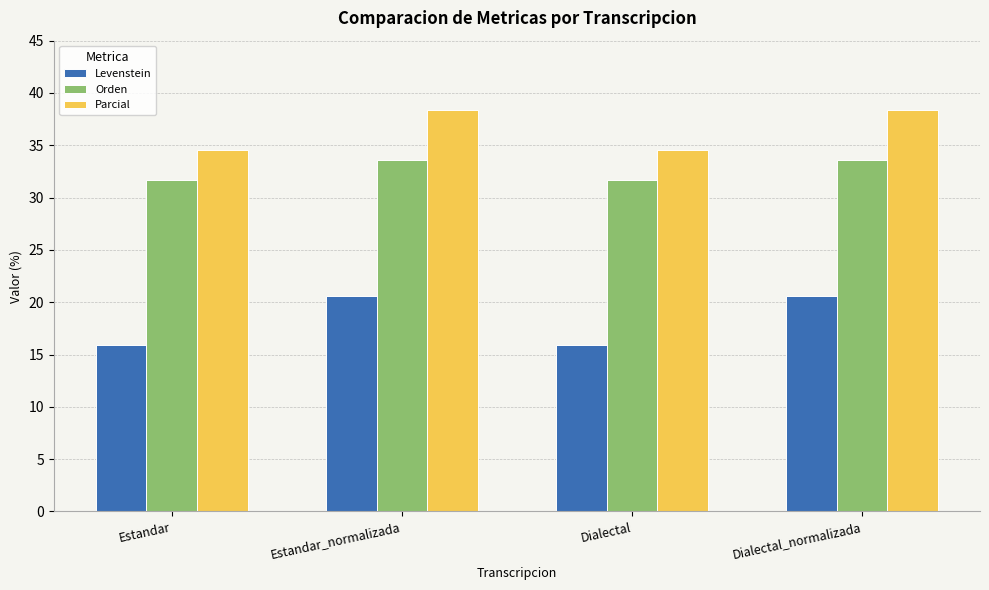

Rank the series at Estandar_normalizada from lowest to highest value.

Levenstein, Orden, Parcial